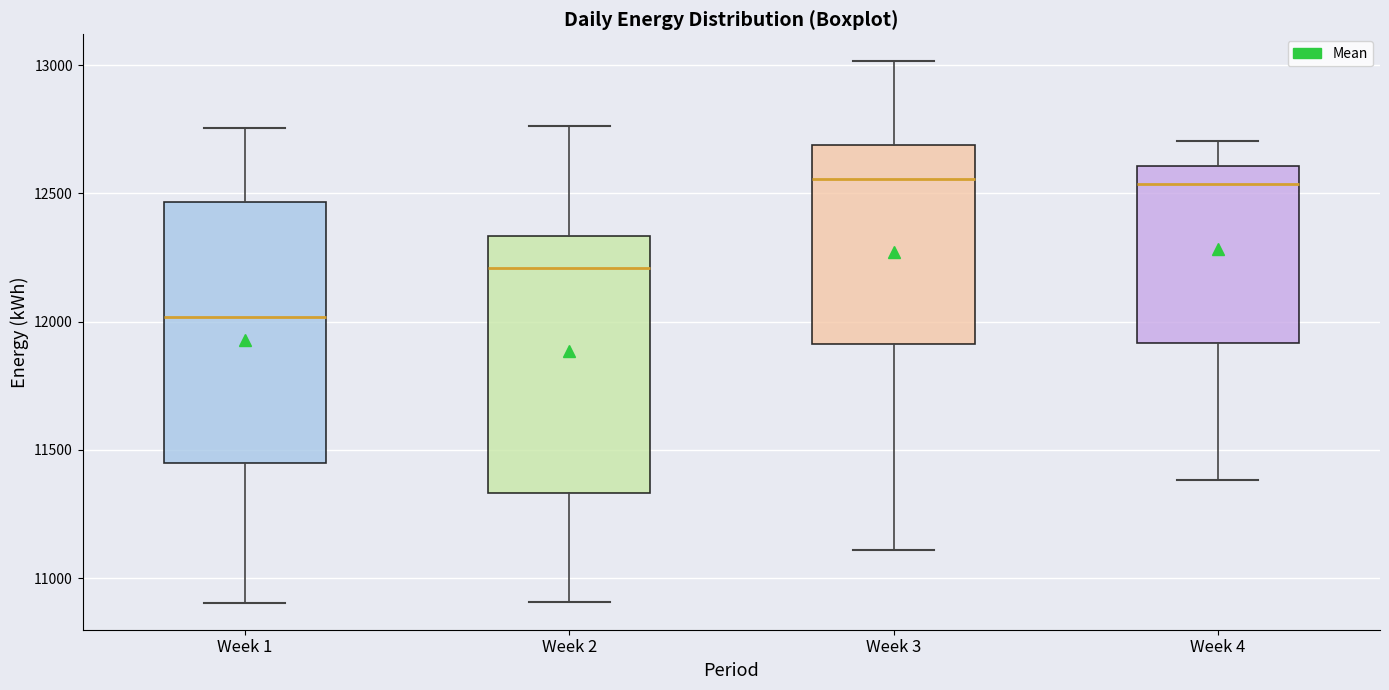

Reading left to right, transcribe this box plot: for each box, give where its median line is, the range the box spans, and where its two whiskers end, as read against the y-axis. The values are not printed on the chart, so give them approximately, as read against the axis.

Week 1: median 12000, box 11450 to 12450, whiskers 10900 to 12750
Week 2: median 12200, box 11350 to 12350, whiskers 10900 to 12750
Week 3: median 12550, box 11900 to 12700, whiskers 11100 to 13000
Week 4: median 12550, box 11900 to 12600, whiskers 11400 to 12700